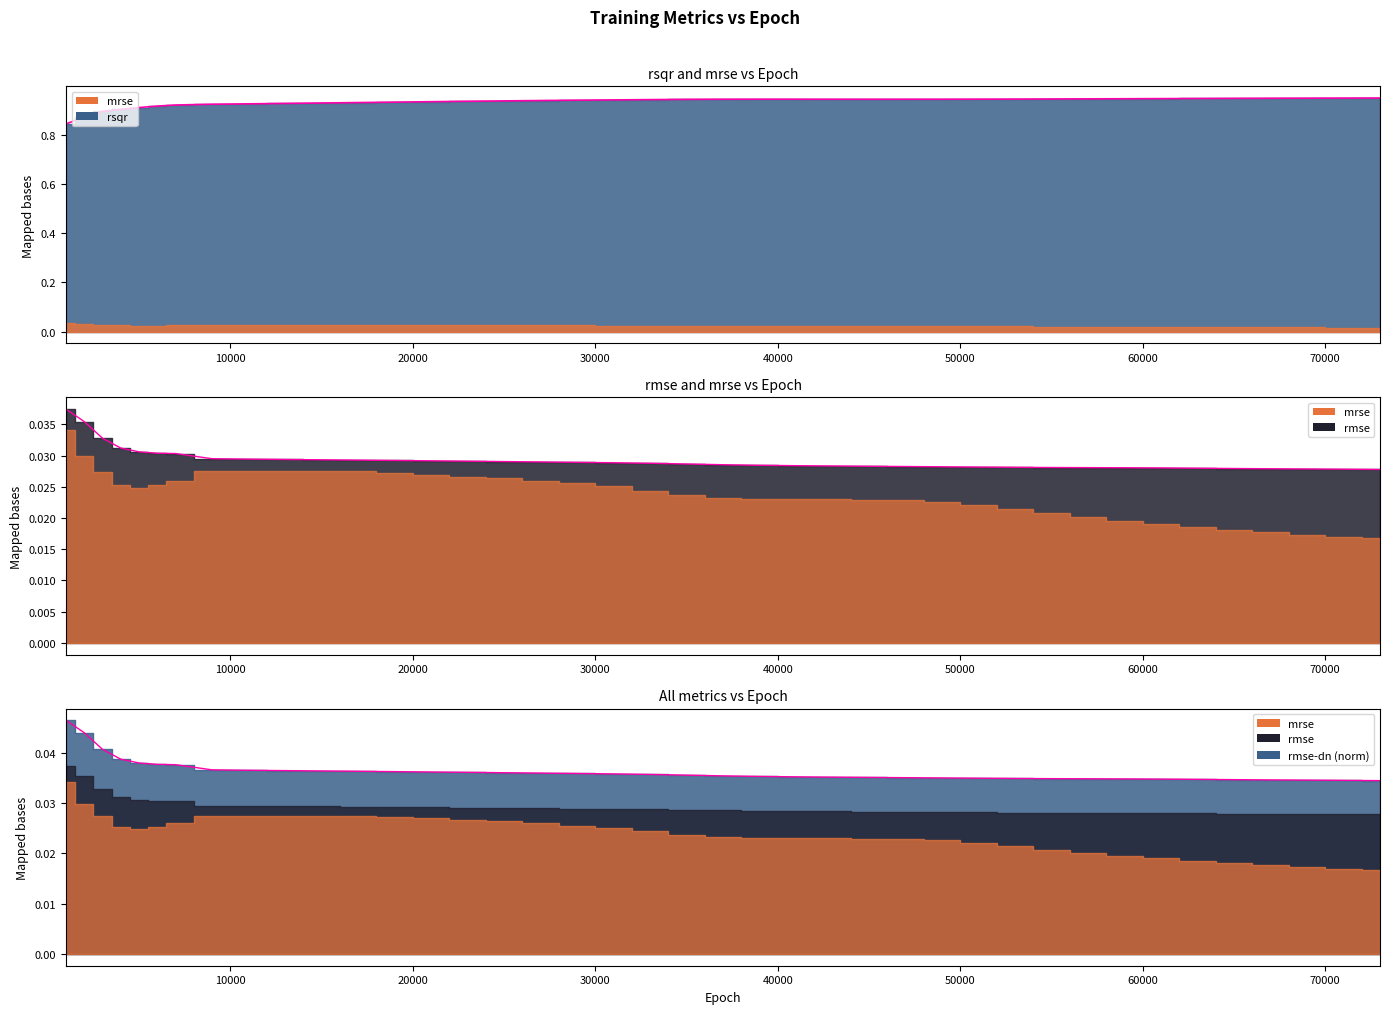

Which series has the widest spread of values?

rsqr